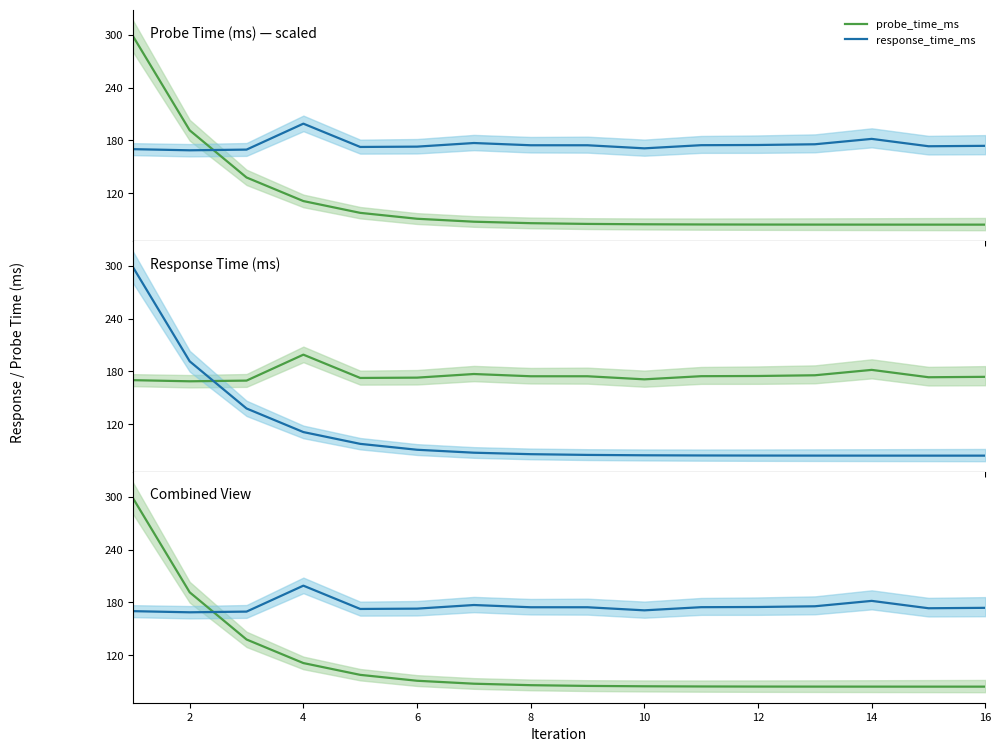

Is it true that probe_time_ms equals 148.5 at 14?

False